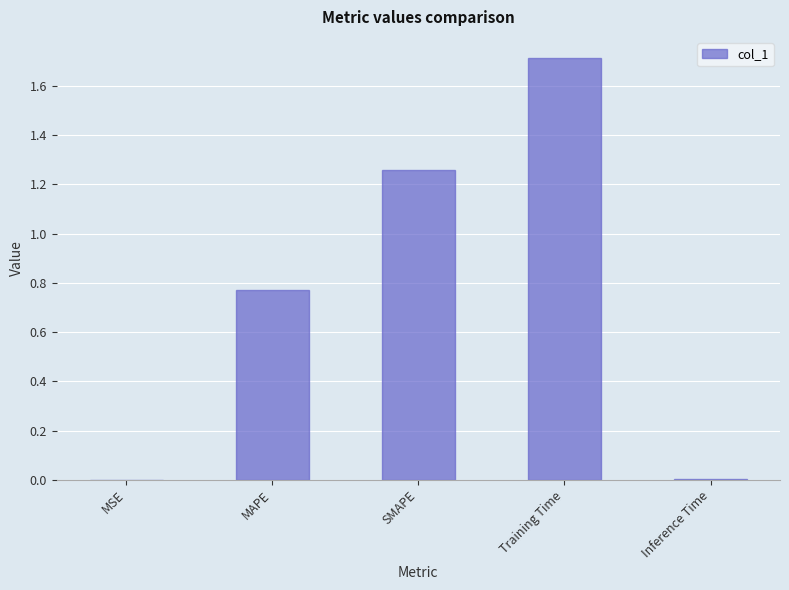

Which has a higher value, Inference Time or MAPE?

MAPE